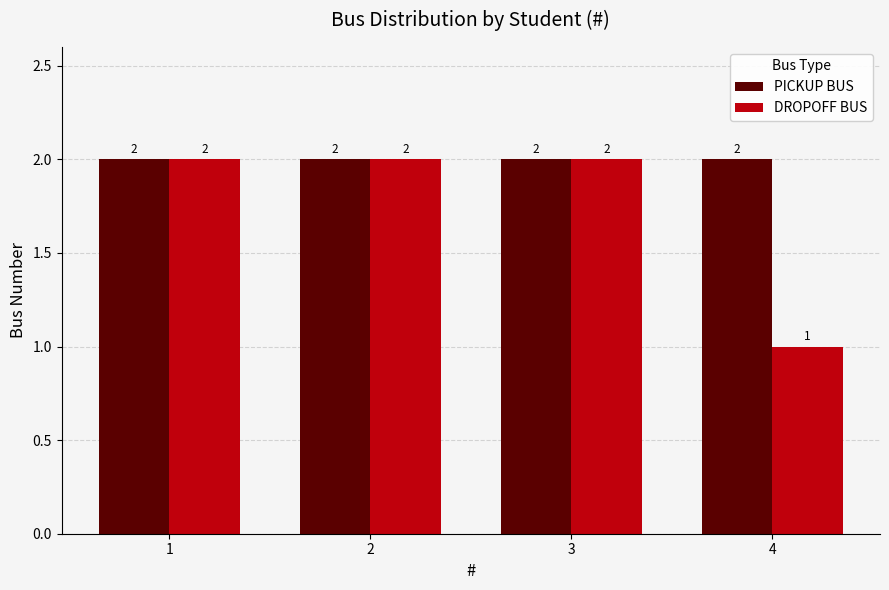

Which series has the largest range (max minus min)?

DROPOFF BUS